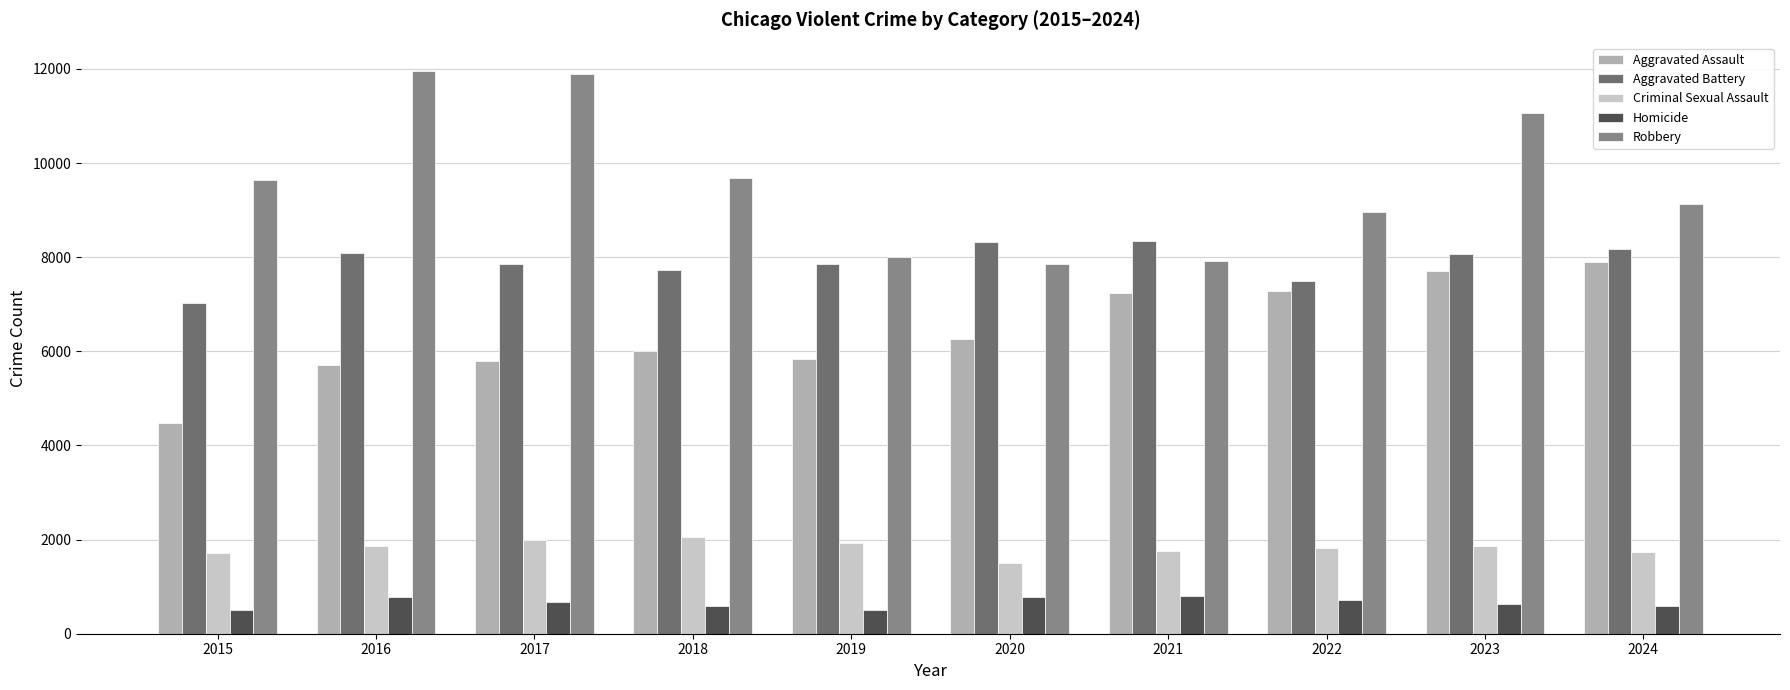

Is it true that Robbery equals 11054 at 2023?

True